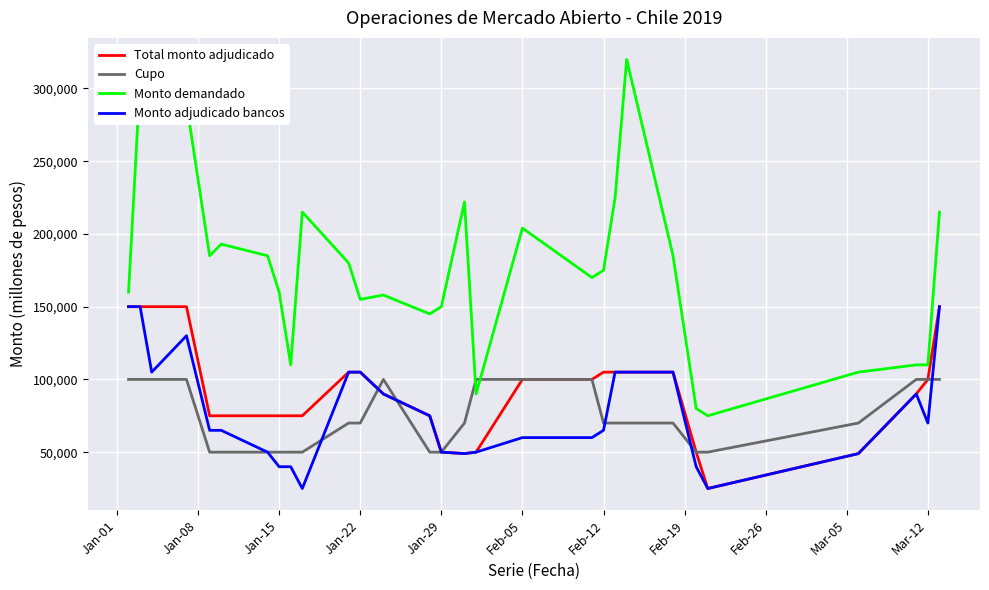

True or false: Monto adjudicado bancos and Monto demandado cross at least once.

False